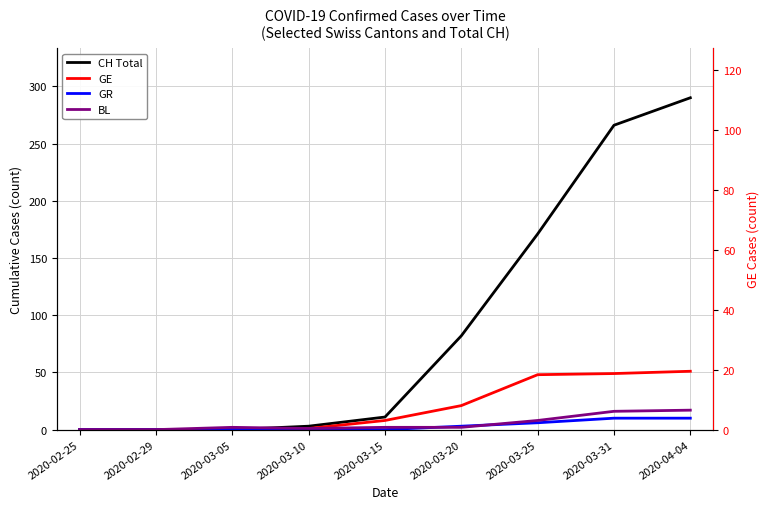

Reading left to right, extract all data points from this chart.

CH Total: 2020-02-25=0	2020-02-29=0	2020-03-05=0	2020-03-10=3	2020-03-15=11	2020-03-20=82	2020-03-25=171	2020-03-31=266	2020-04-04=290
GE: 2020-02-25=0	2020-02-29=0	2020-03-05=0	2020-03-10=1	2020-03-15=8	2020-03-20=21	2020-03-25=48	2020-03-31=49	2020-04-04=51
GR: 2020-02-25=0	2020-02-29=0	2020-03-05=0	2020-03-10=0	2020-03-15=0	2020-03-20=3	2020-03-25=6	2020-03-31=10	2020-04-04=10
BL: 2020-02-25=0	2020-02-29=0	2020-03-05=2	2020-03-10=1	2020-03-15=2	2020-03-20=2	2020-03-25=8	2020-03-31=16	2020-04-04=17